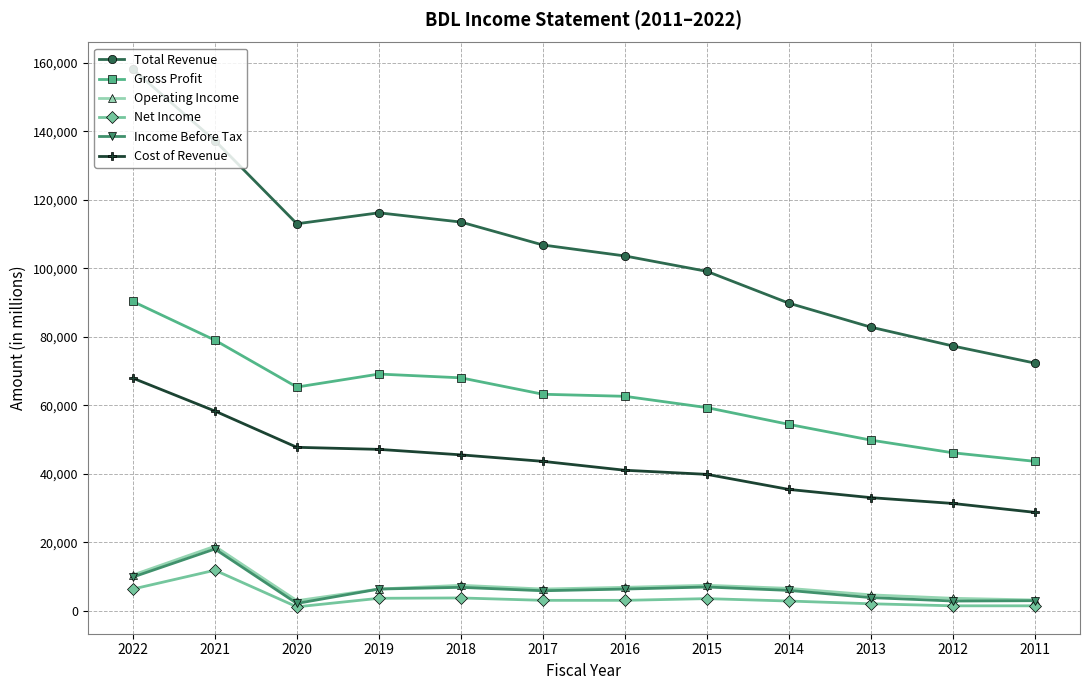

The Operating Income series shows 2900 at 2020. True or false?

True